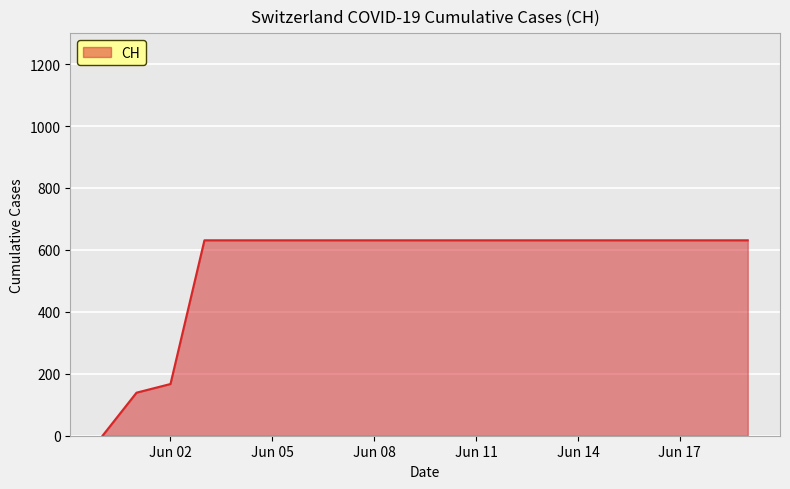

What is the difference between the maximum and minimum values?

631